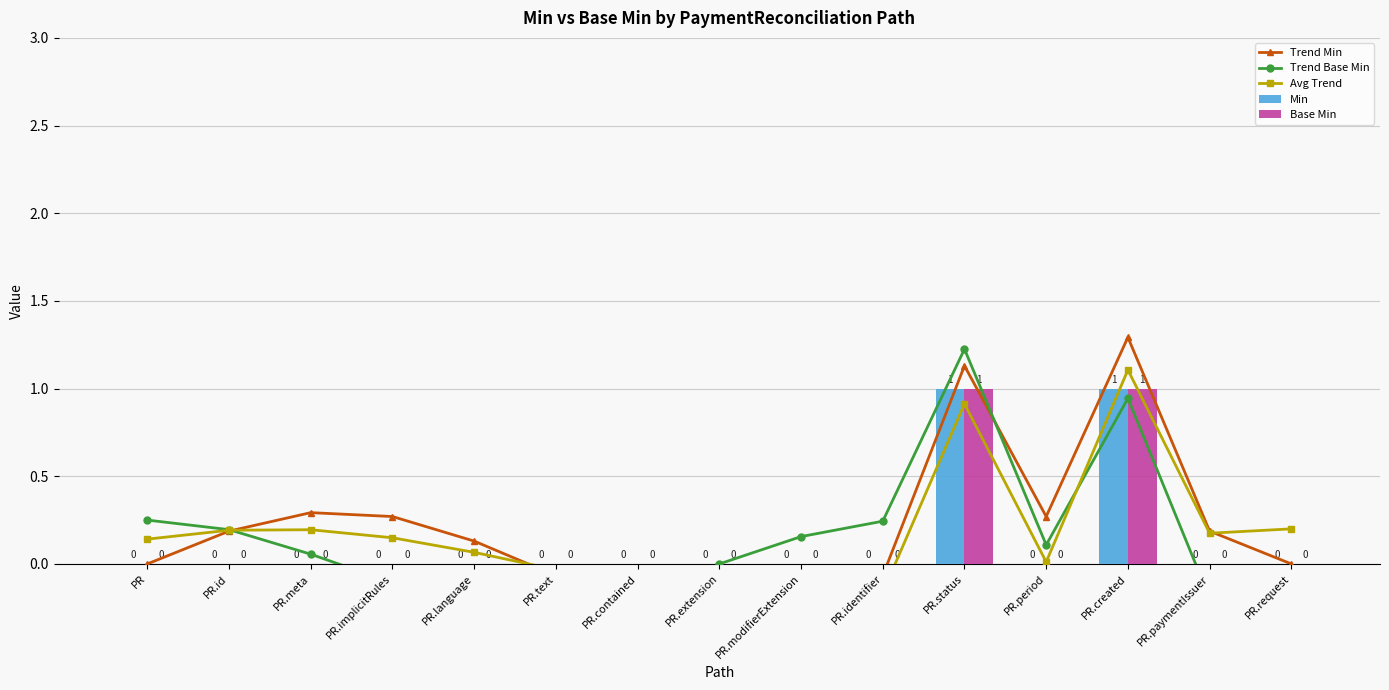

What is the minimum value for Avg Trend?

-0.2